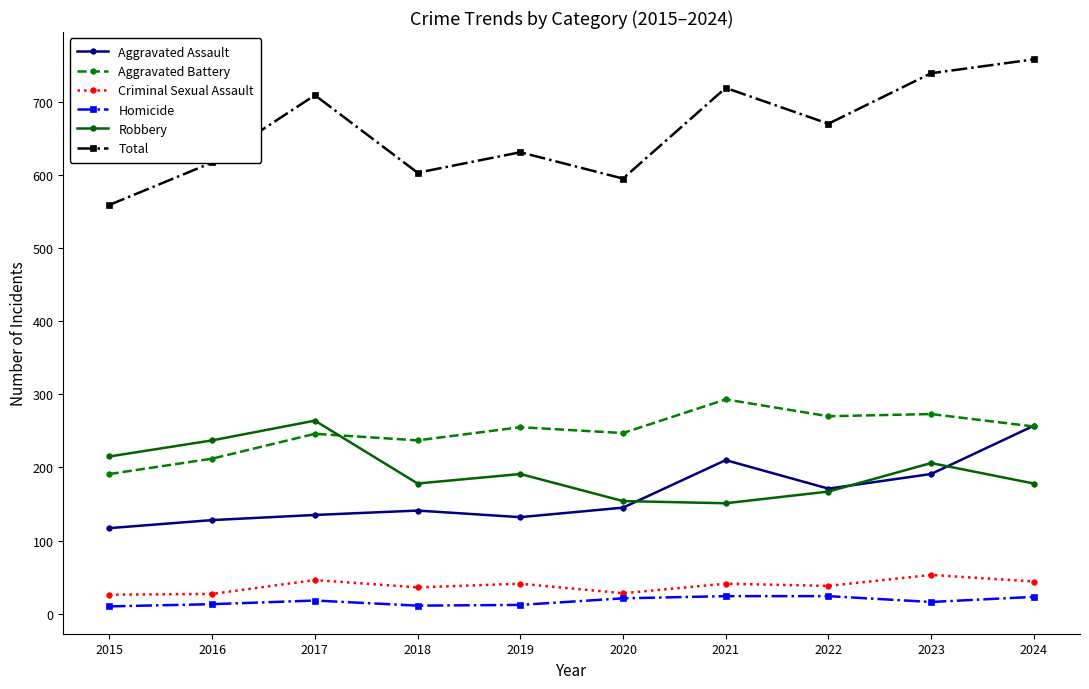

Which series has the largest range (max minus min)?

Total